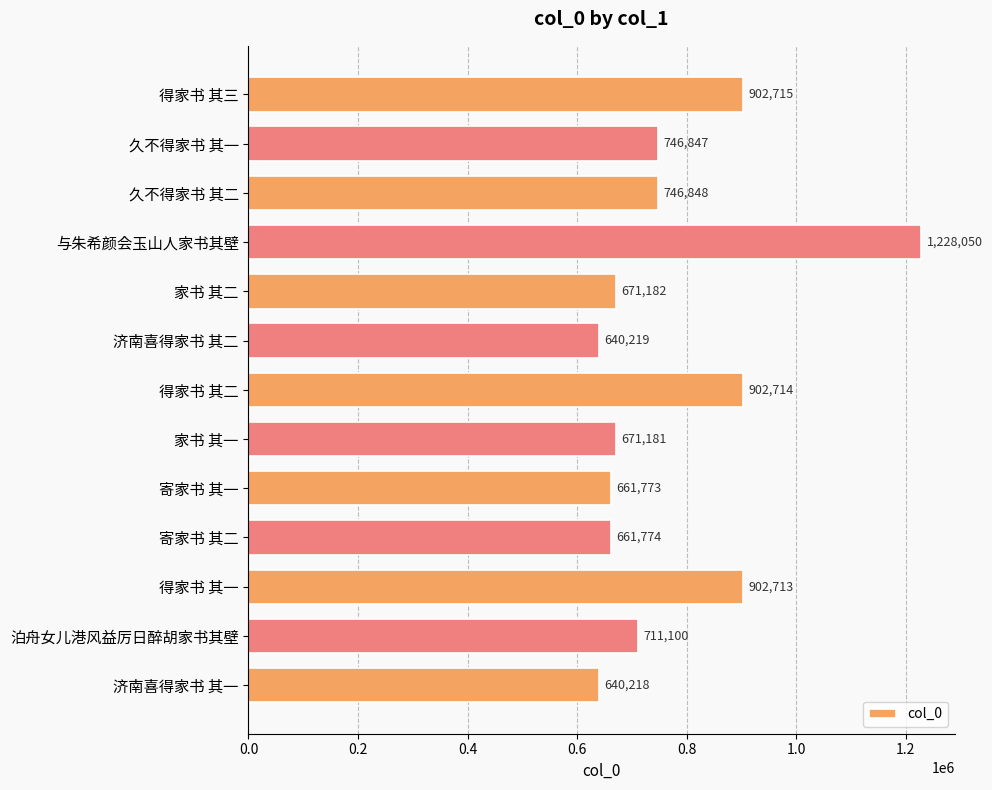

Which has a higher value, 济南喜得家书 其二 or 久不得家书 其一?

久不得家书 其一